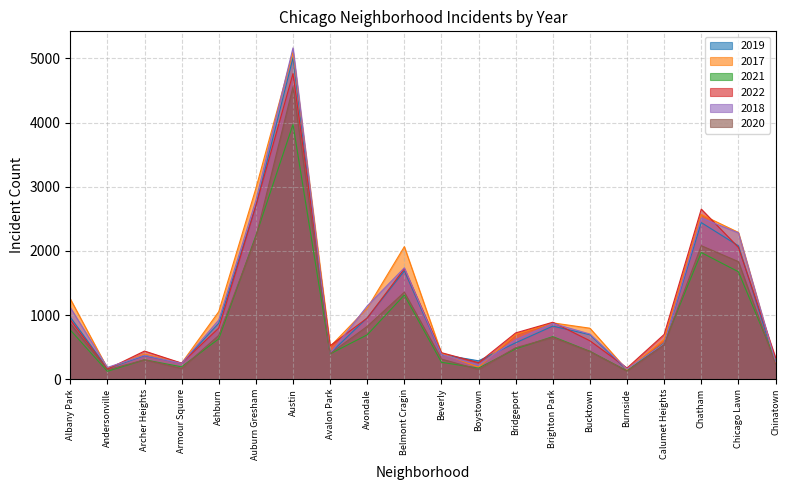

What is the label of the 11th point from the left?

Beverly